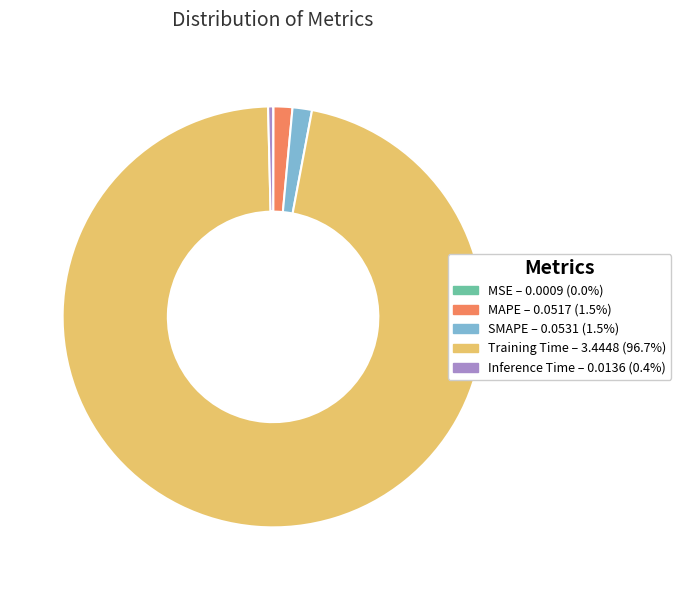

Do Inference Time and MAPE together represent more than half of the pie?

No